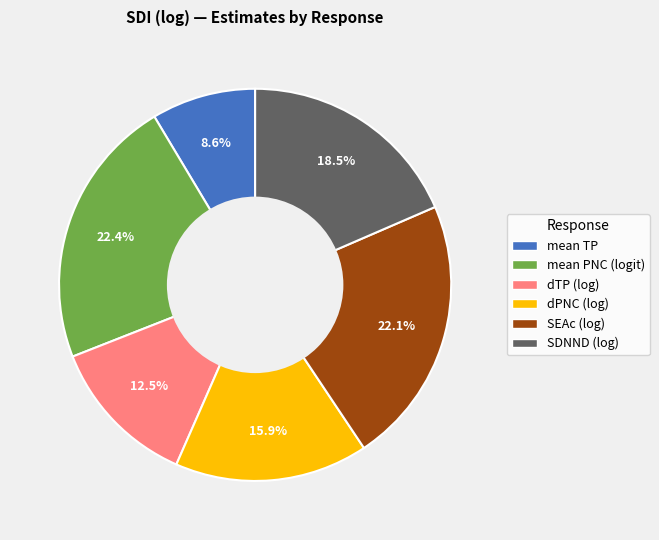

Is the sum of SDNND (log) and dTP (log) greater than half?

No